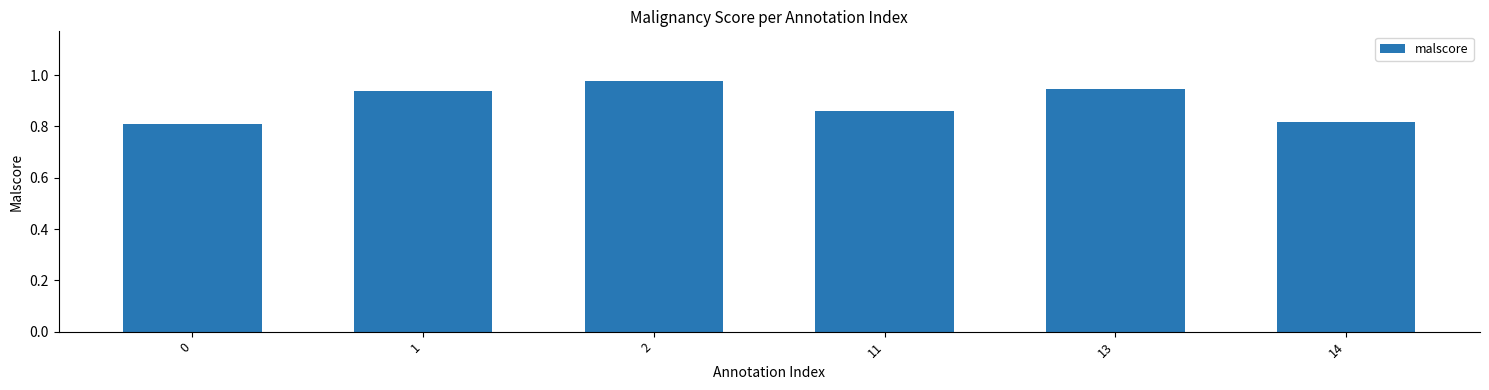

How many data points does each series have?

6